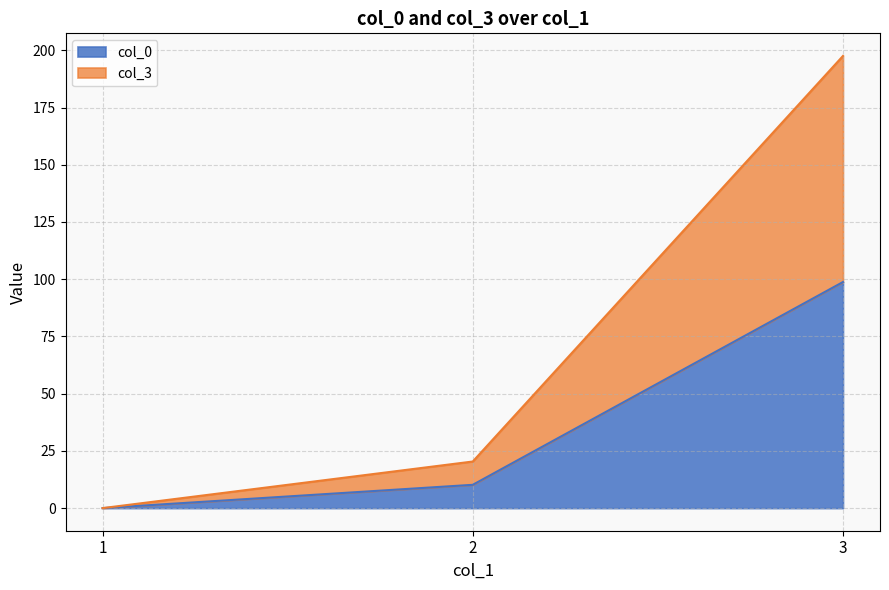

What is the total value across all series at 3?

197.5